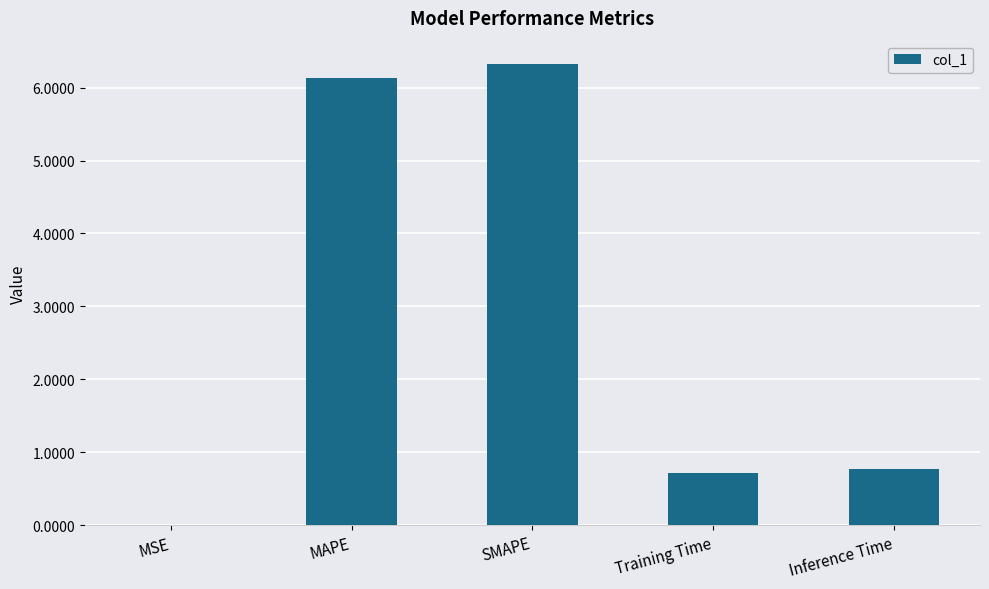

Which has a higher value, MSE or SMAPE?

SMAPE